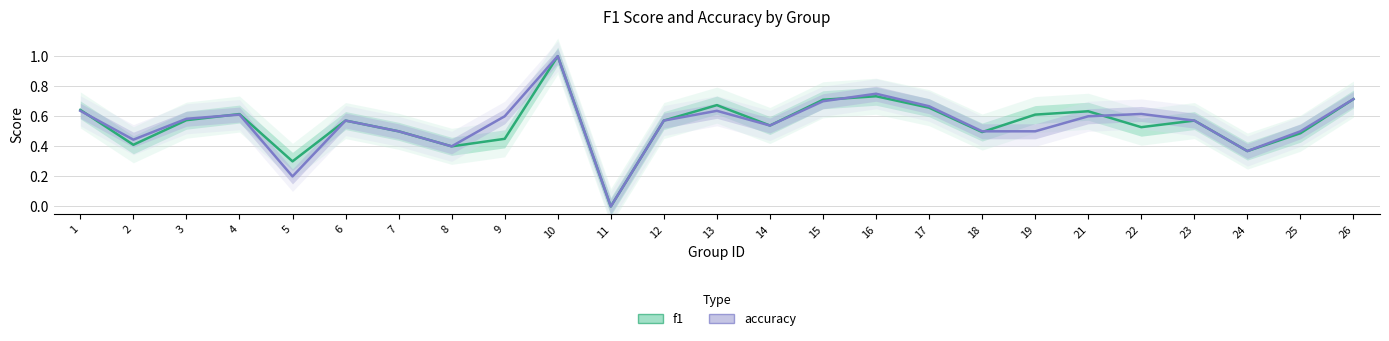

Rank the series by their maximum value, from highest to lowest.

f1, accuracy